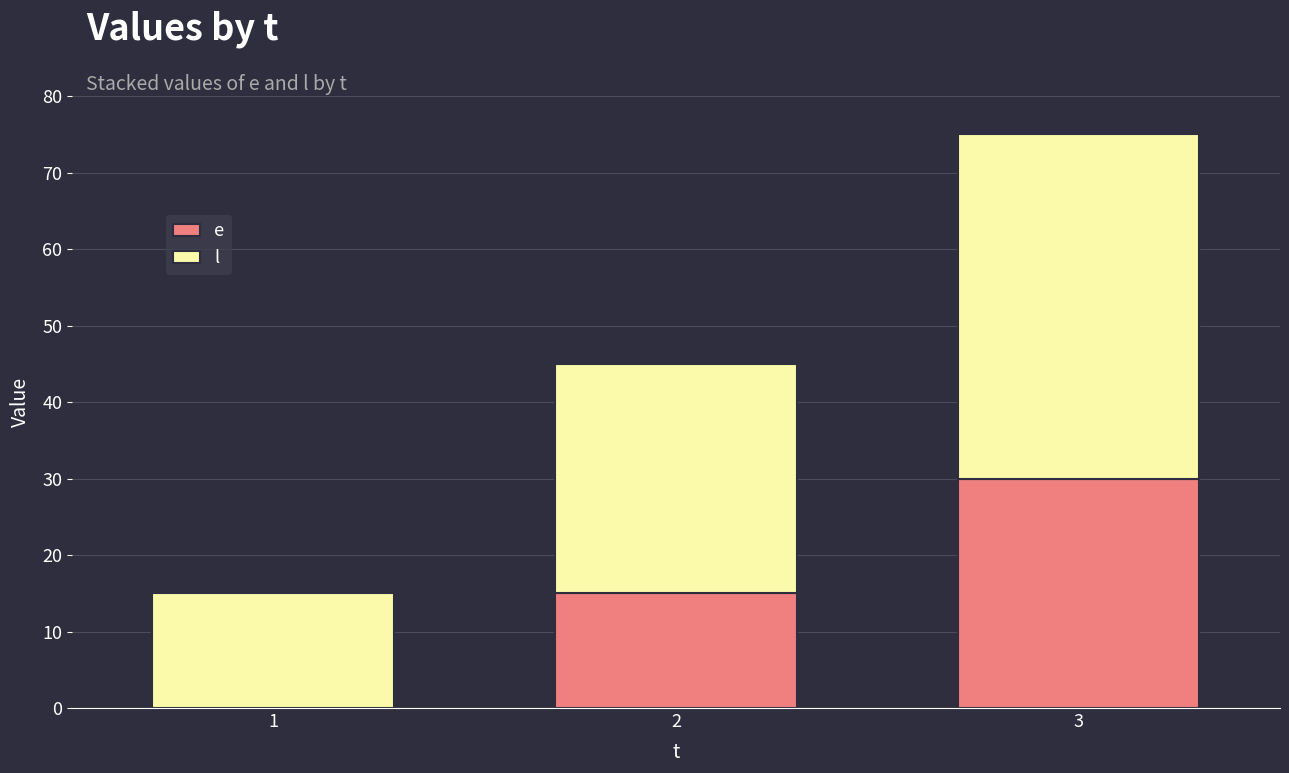

What is the total value across all series at 3?

75